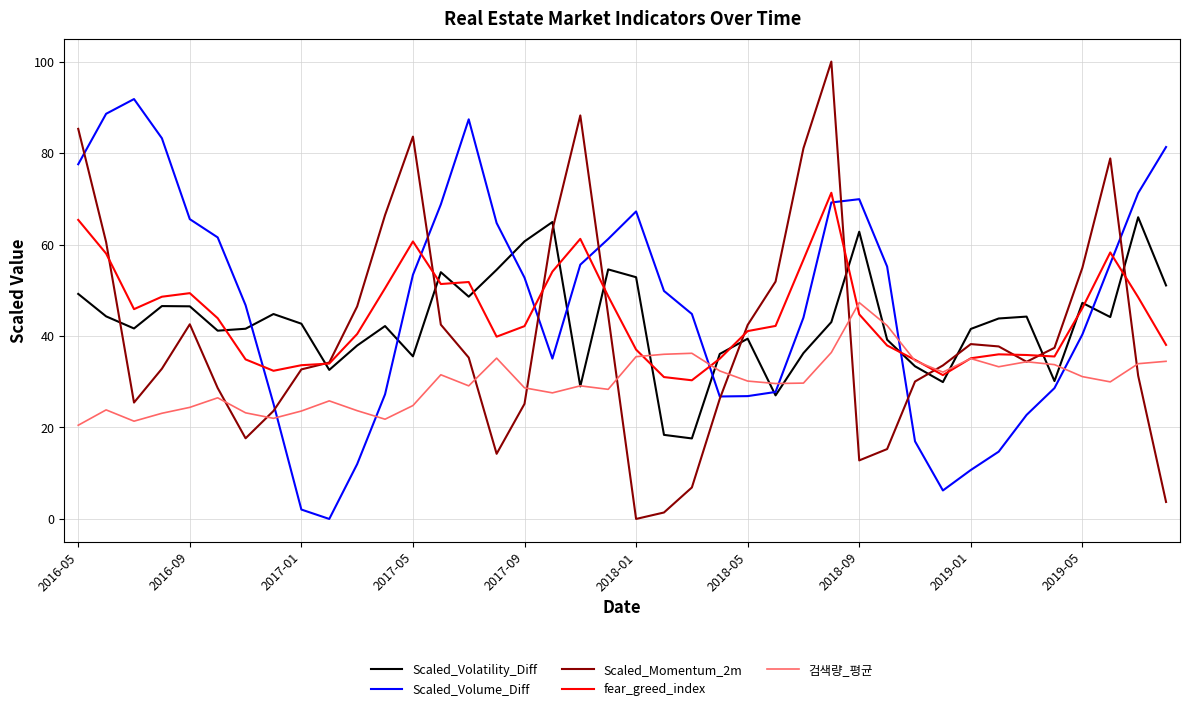

After their last crossing, which series has the higher values: Scaled_Volatility_Diff or Scaled_Momentum_2m?

Scaled_Volatility_Diff